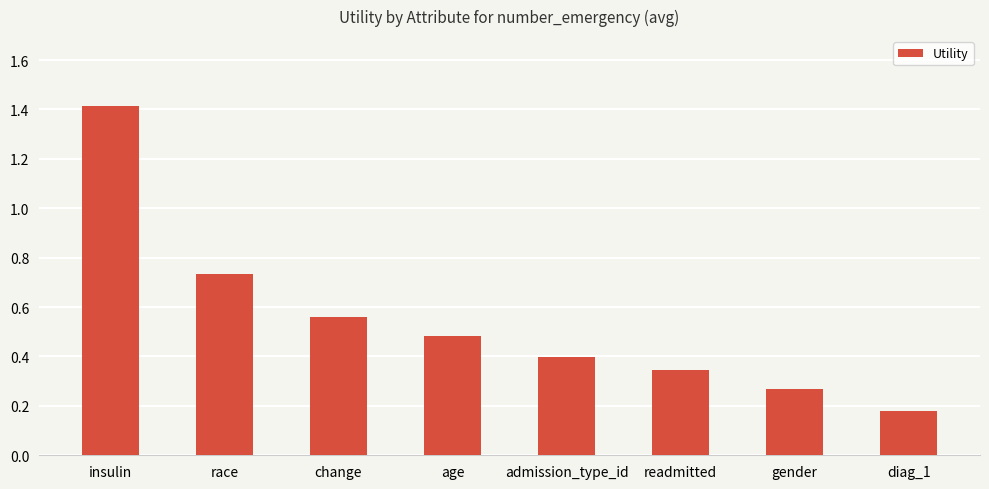

What is the sum of the values at change and age?

1.0